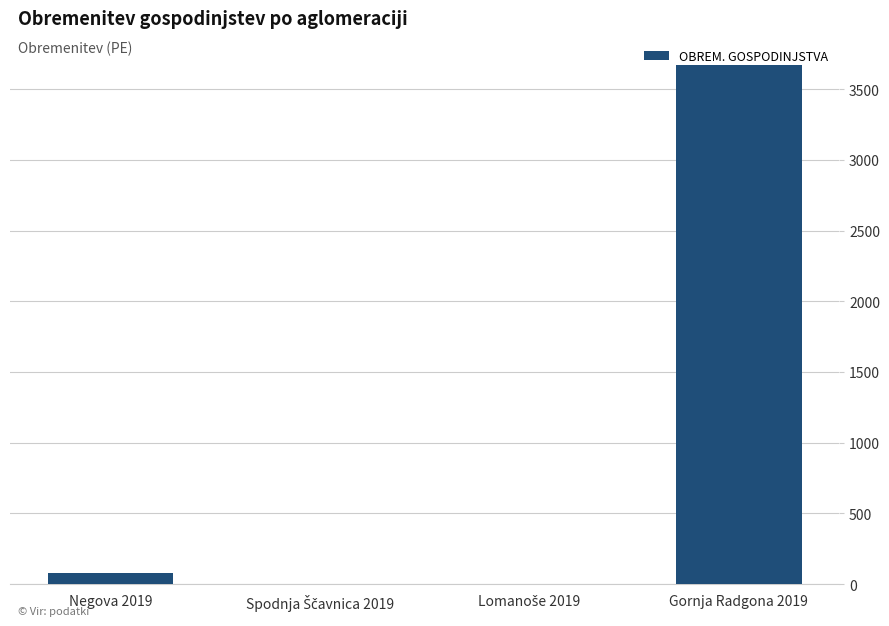

What is the sum of all values?

3753